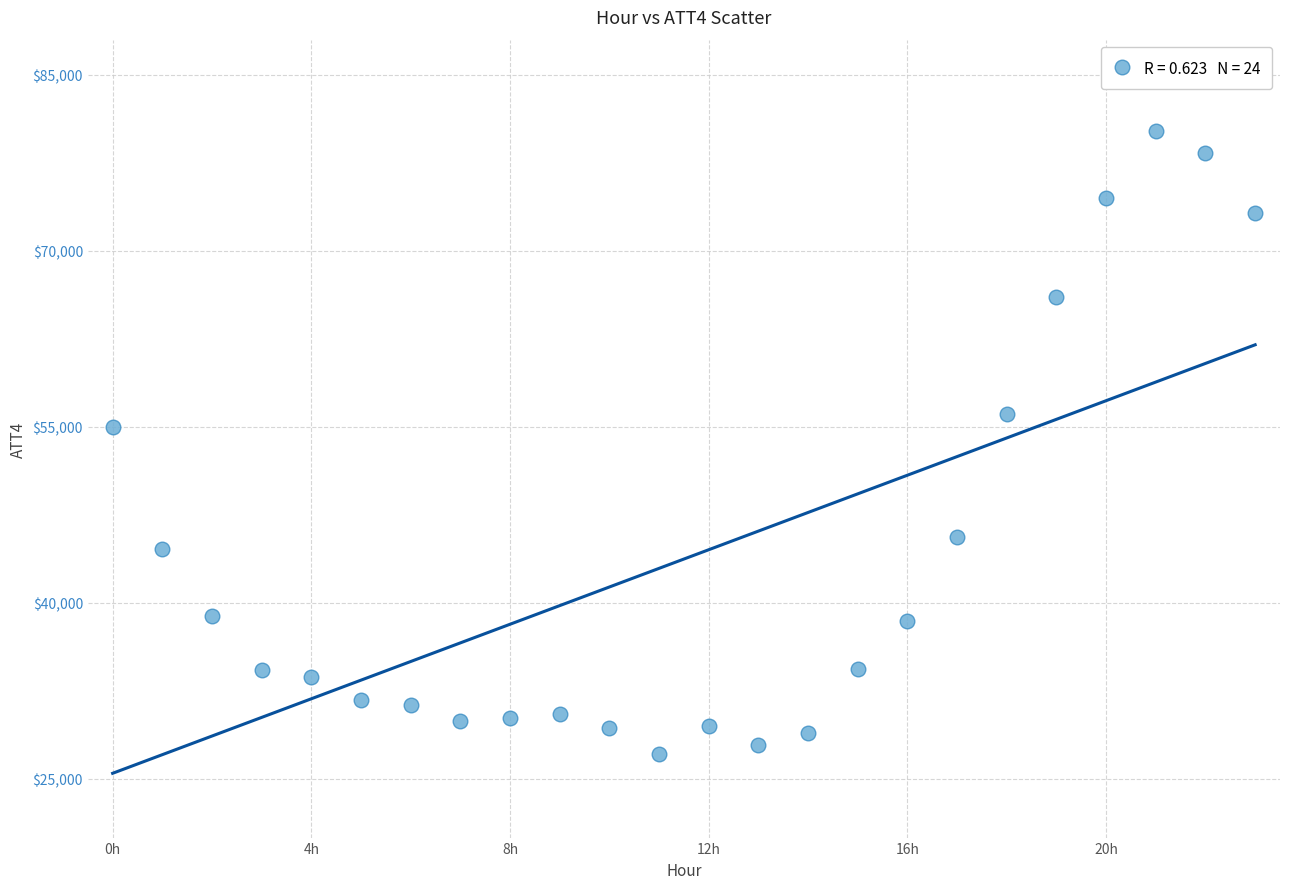

What is the range of Y values (max minus min)?

53100